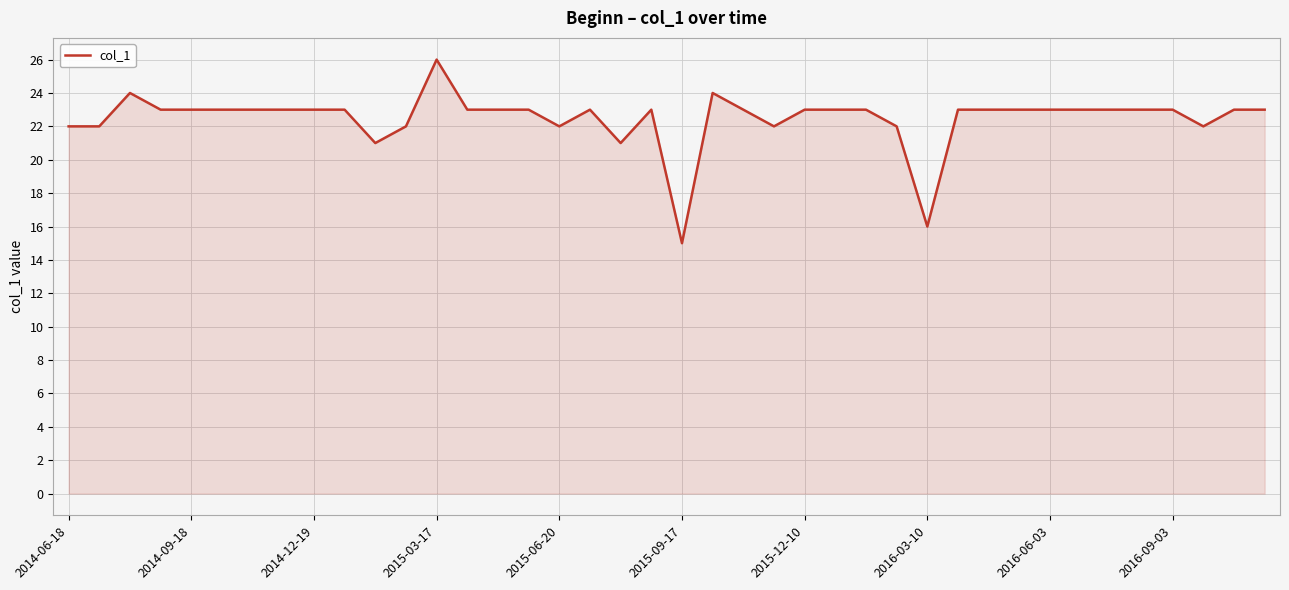

What is the smallest value displayed?

15